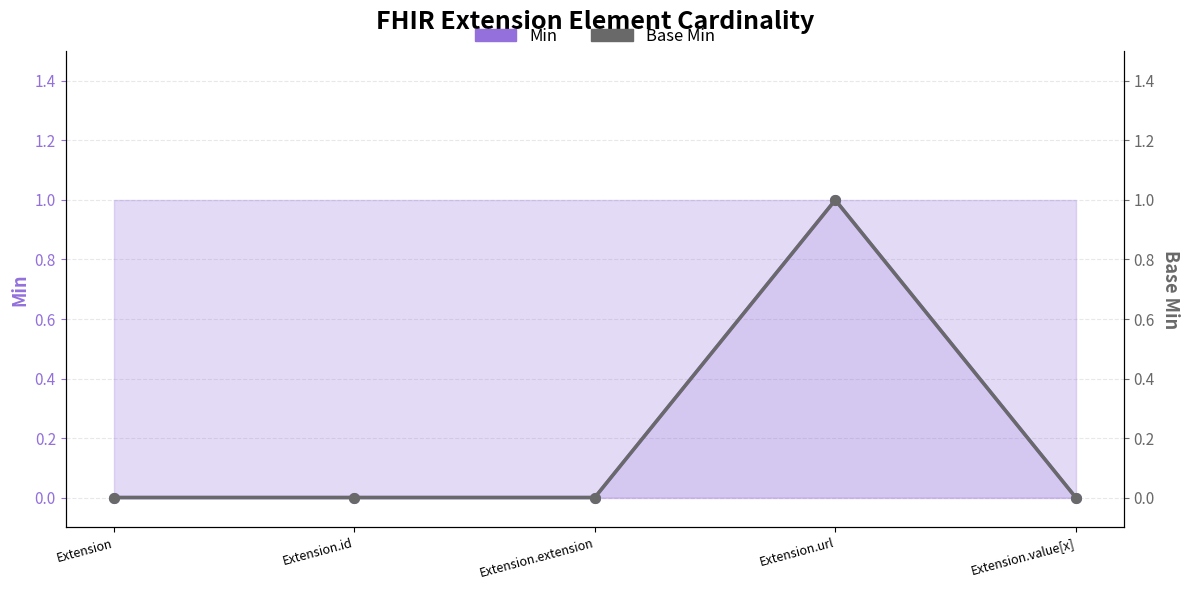

How many lines are shown in the chart?

2